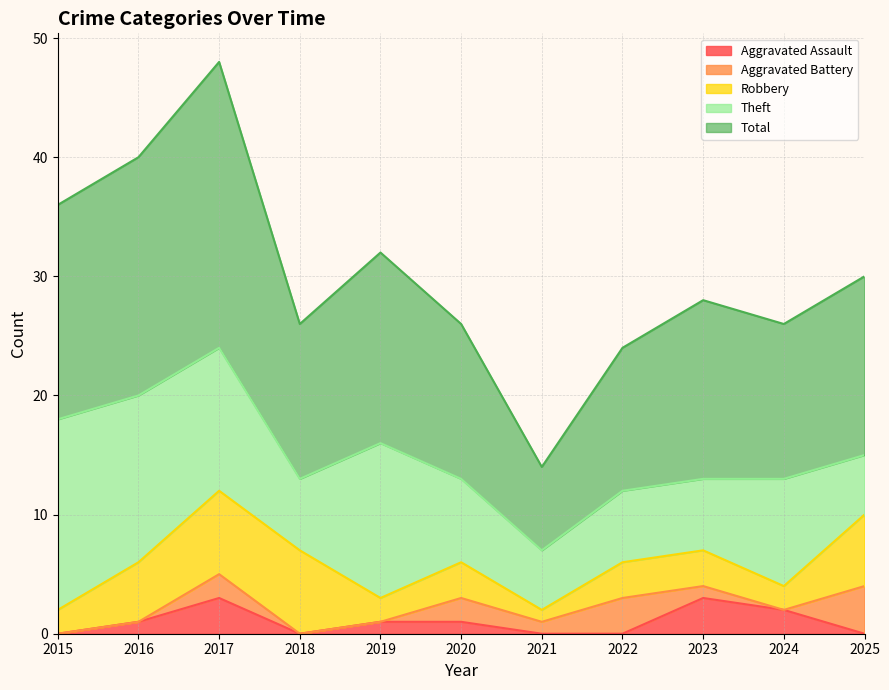

How many lines are shown in the chart?

5